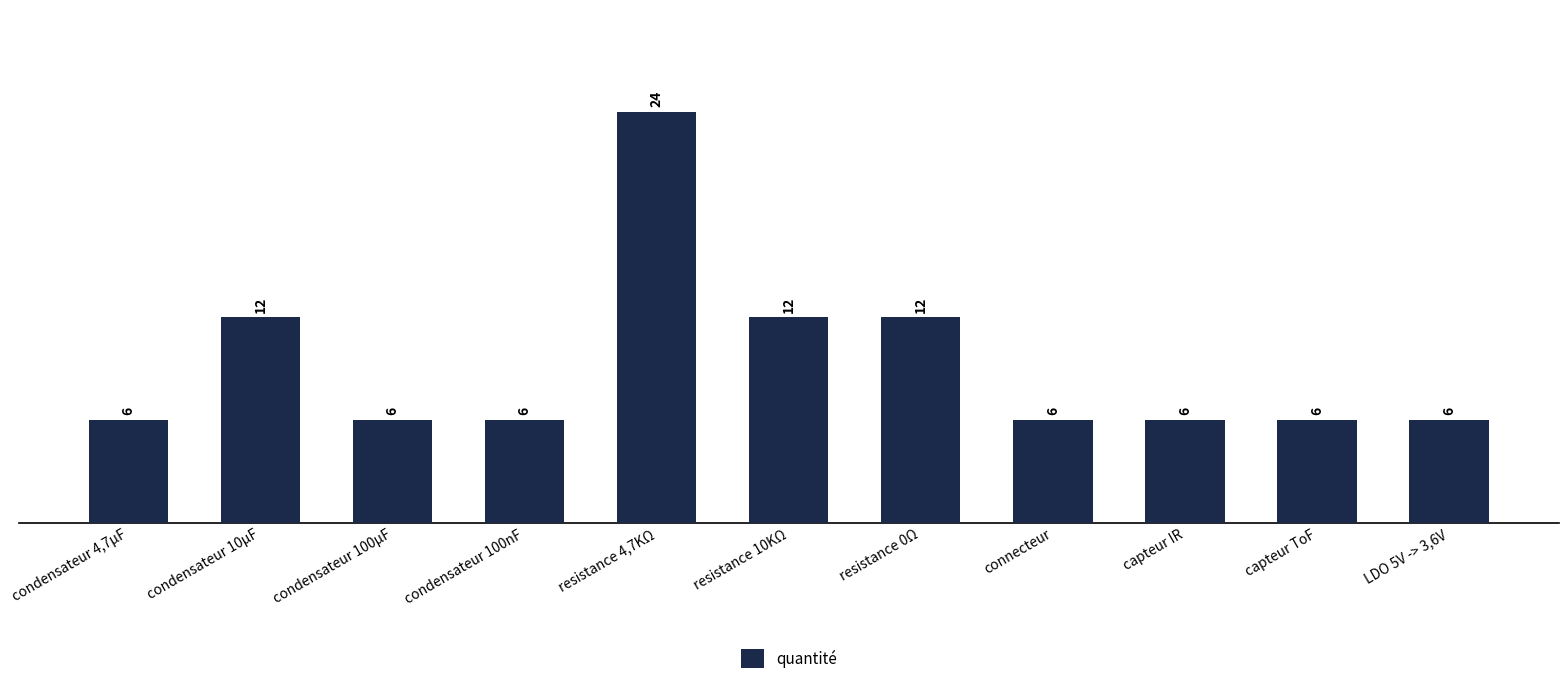

How many data points are above 6?

4